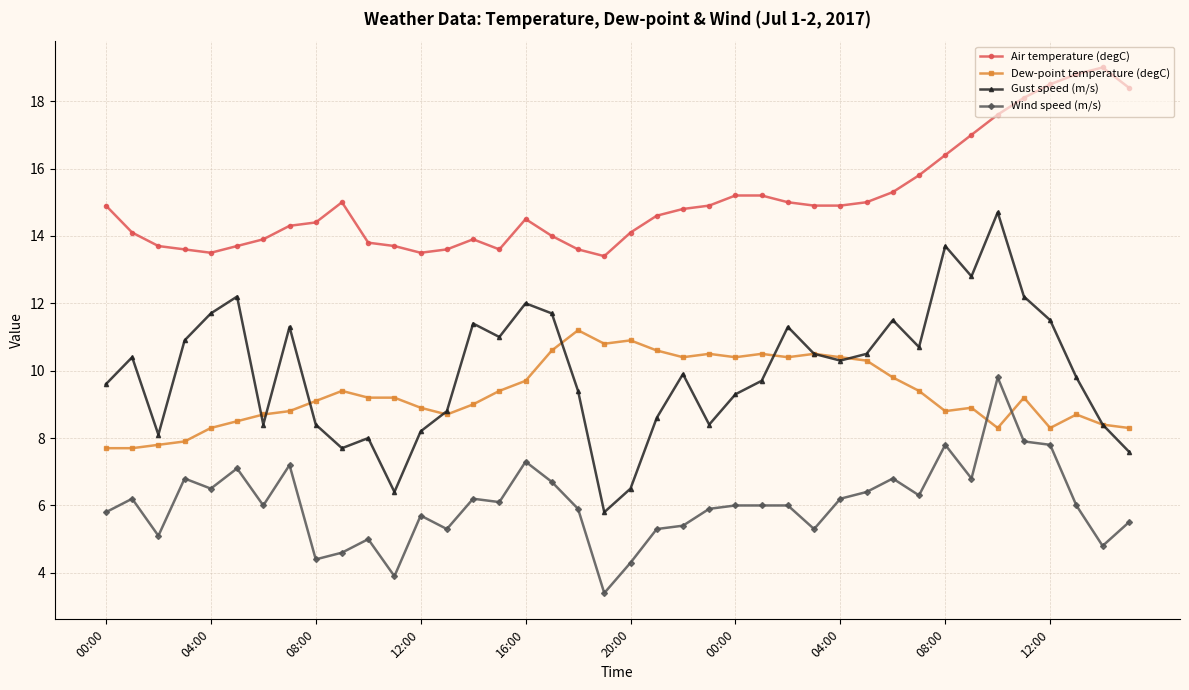

How many data points does each series have?

40